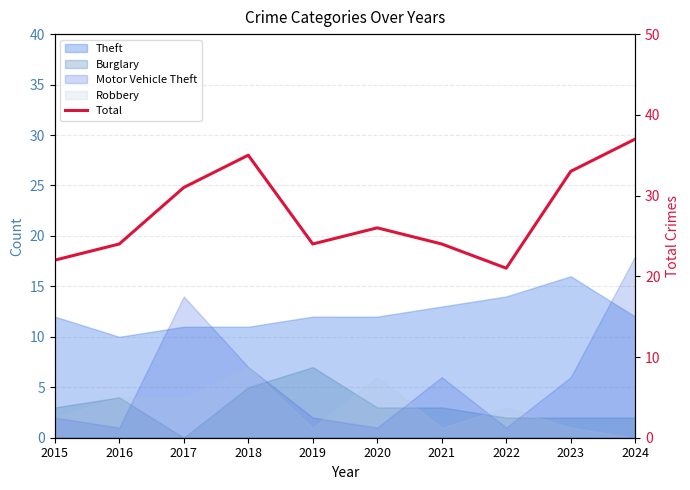

Where does the data first go above 26?

2017